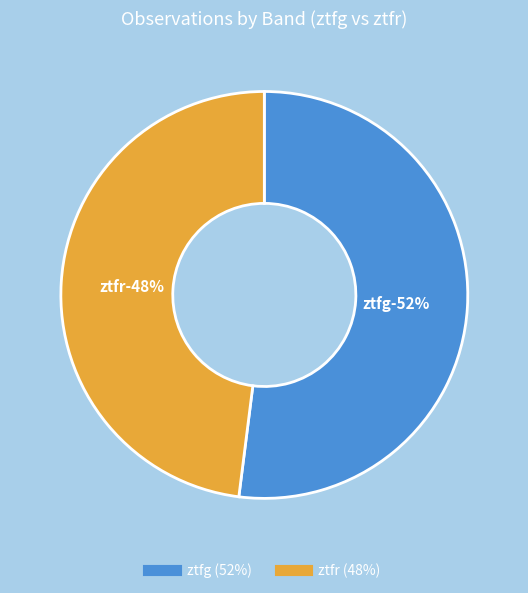

What is the largest slice in the pie chart?

ztfg